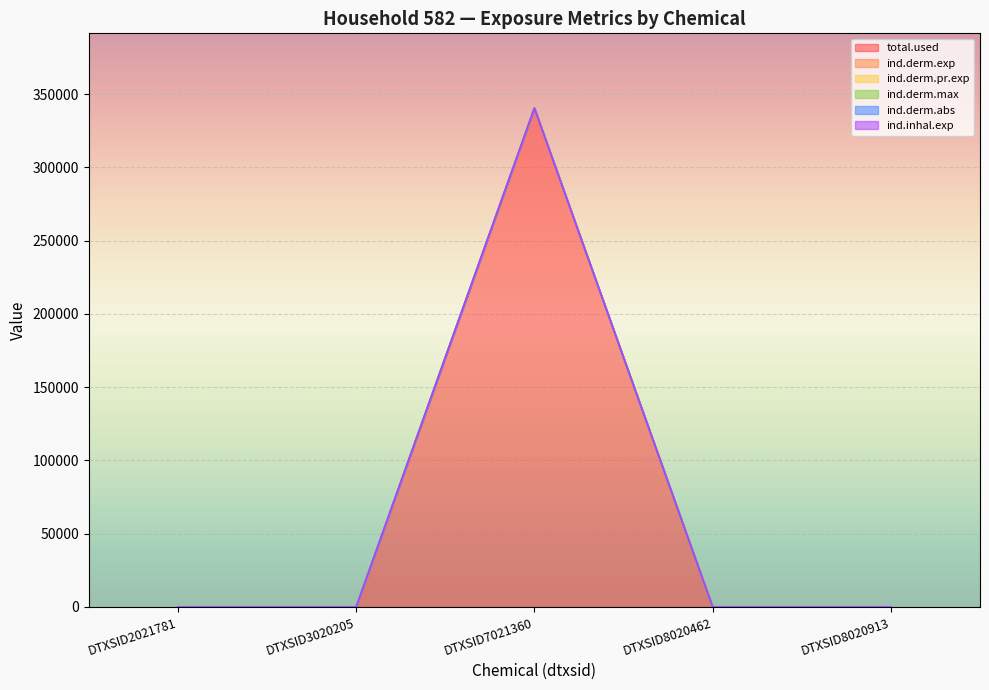

At how many categories does at least one series exceed 17226?

1